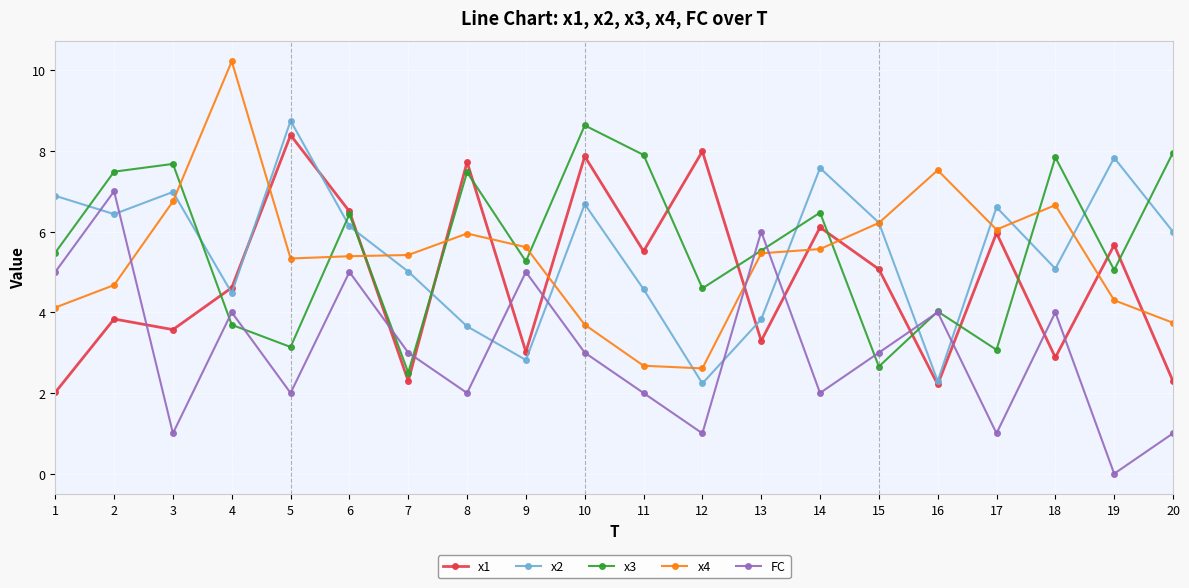

What is the approximate value of FC at 4?

4.0